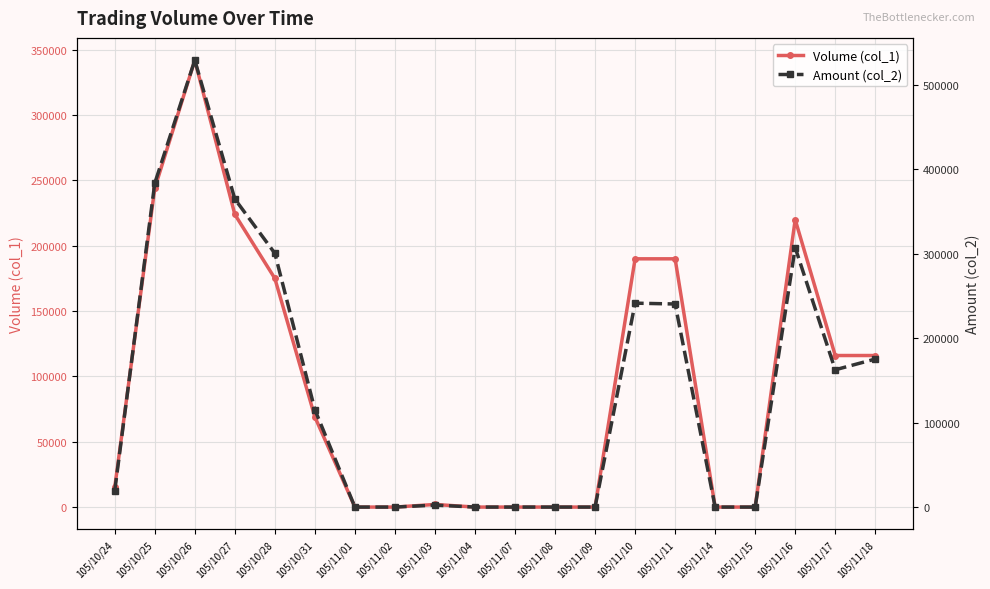

Reading left to right, what are all the values shown in this chart?

Volume (col_1): 105/10/24=15000	105/10/25=244000	105/10/26=342000	105/10/27=224000	105/10/28=175000	105/10/31=69000	105/11/01=0	105/11/02=0	105/11/03=2000	105/11/04=0	105/11/07=0	105/11/08=0	105/11/09=0	105/11/10=190000	105/11/11=190000	105/11/14=0	105/11/15=0	105/11/16=220000	105/11/17=116000	105/11/18=116000
Amount (col_2): 105/10/24=19350	105/10/25=383210	105/10/26=528760	105/10/27=364550	105/10/28=300270	105/10/31=115230	105/11/01=0	105/11/02=0	105/11/03=2320	105/11/04=0	105/11/07=0	105/11/08=0	105/11/09=0	105/11/10=241300	105/11/11=240300	105/11/14=0	105/11/15=0	105/11/16=307000	105/11/17=162450	105/11/18=175160